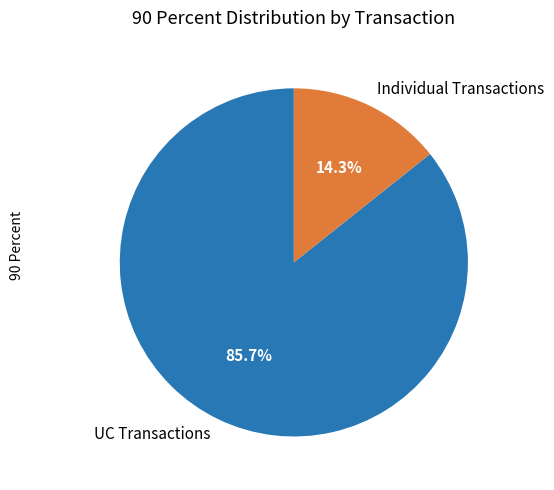

What portion of the pie excludes UC Transactions?

14.3%